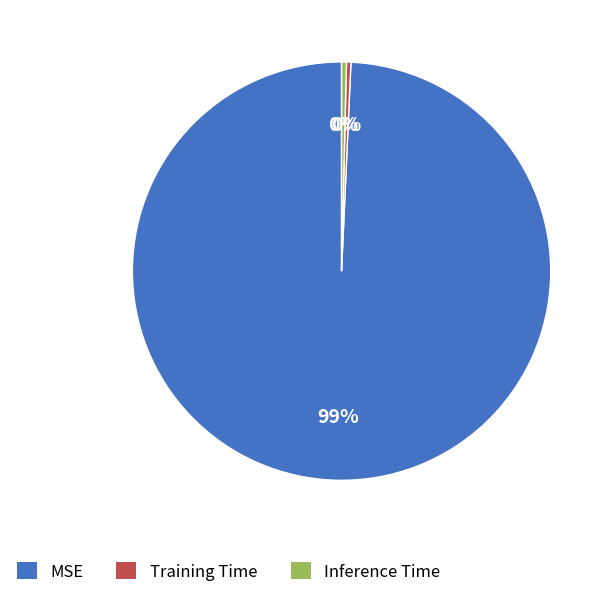

Do MSE and Training Time together represent more than half of the pie?

Yes